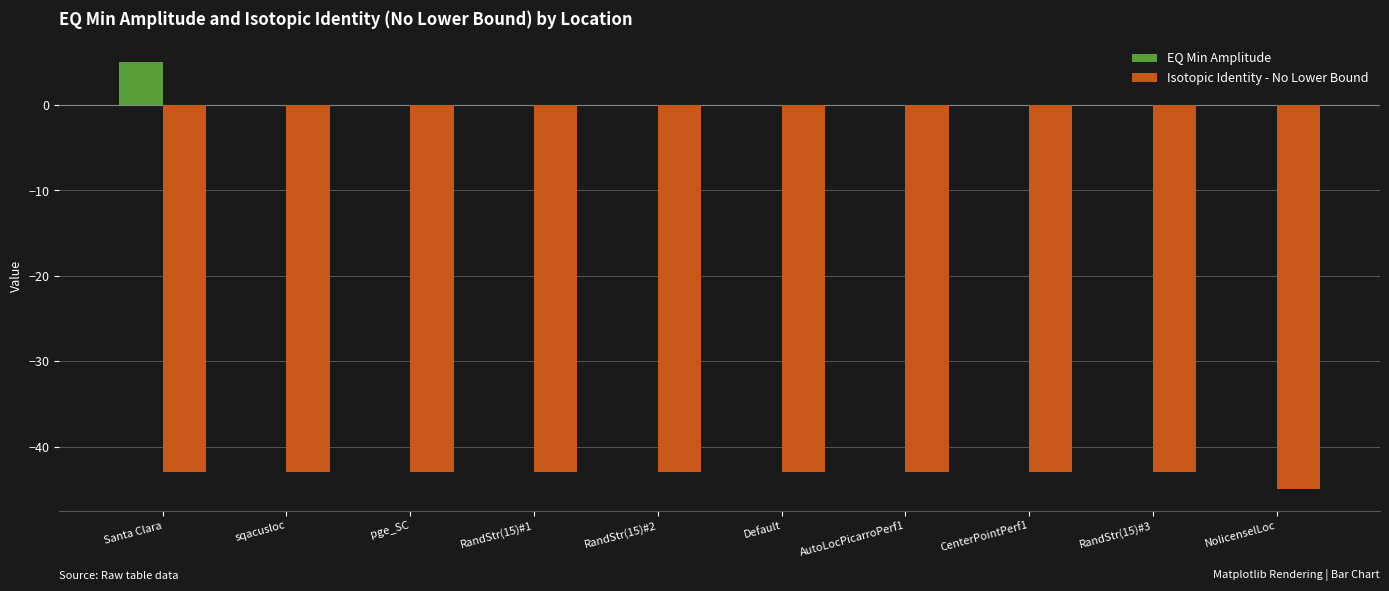

Which label corresponds to the largest value in the chart?

Santa Clara